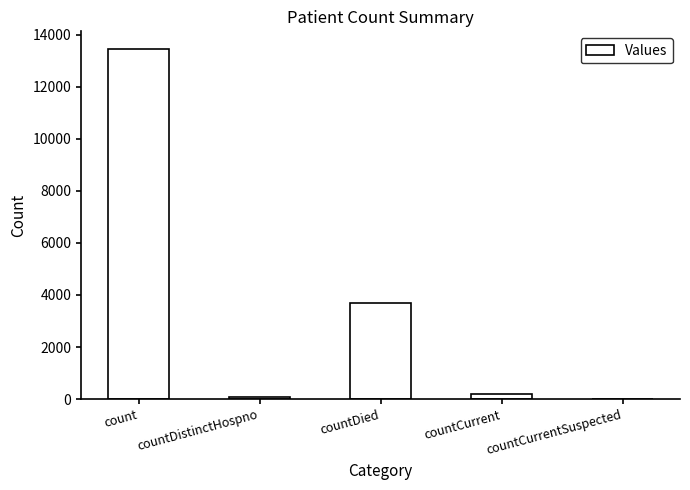

What is the change in value from countDistinctHospno to countCurrentSuspected?

-74